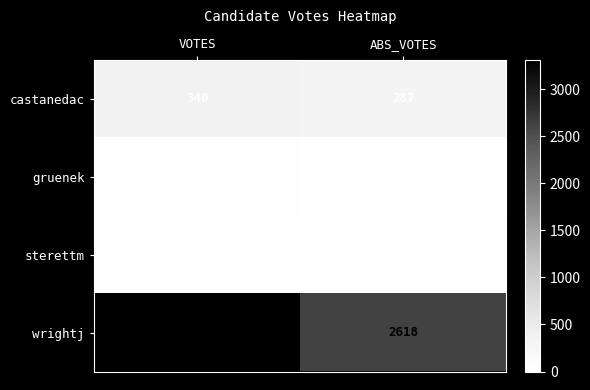

Which series has the largest total across all categories?

wrightj